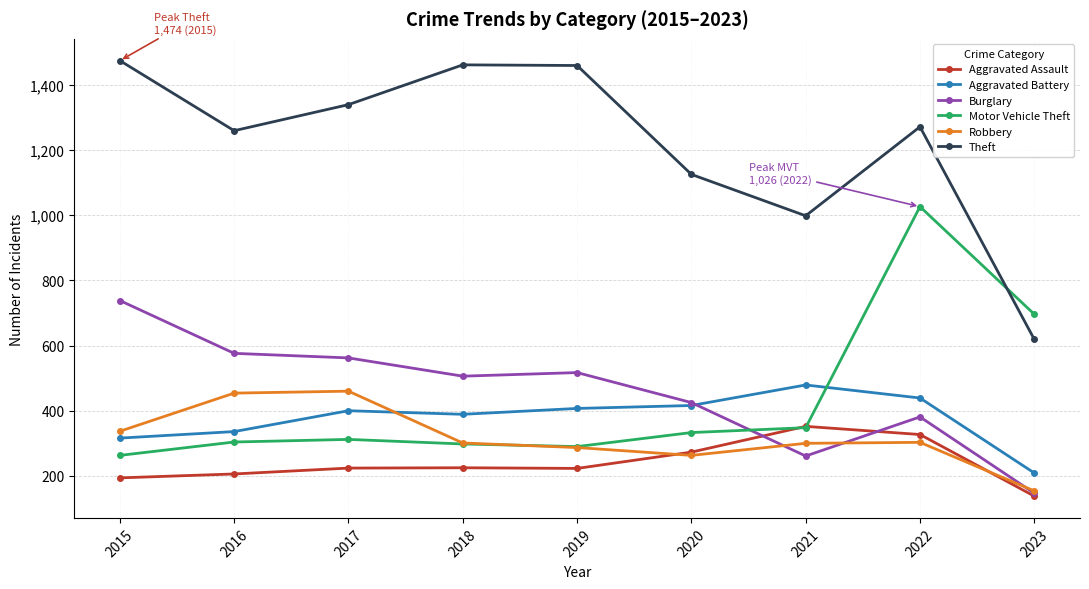

The value of Aggravated Assault at 2020 is 273. True or false?

True